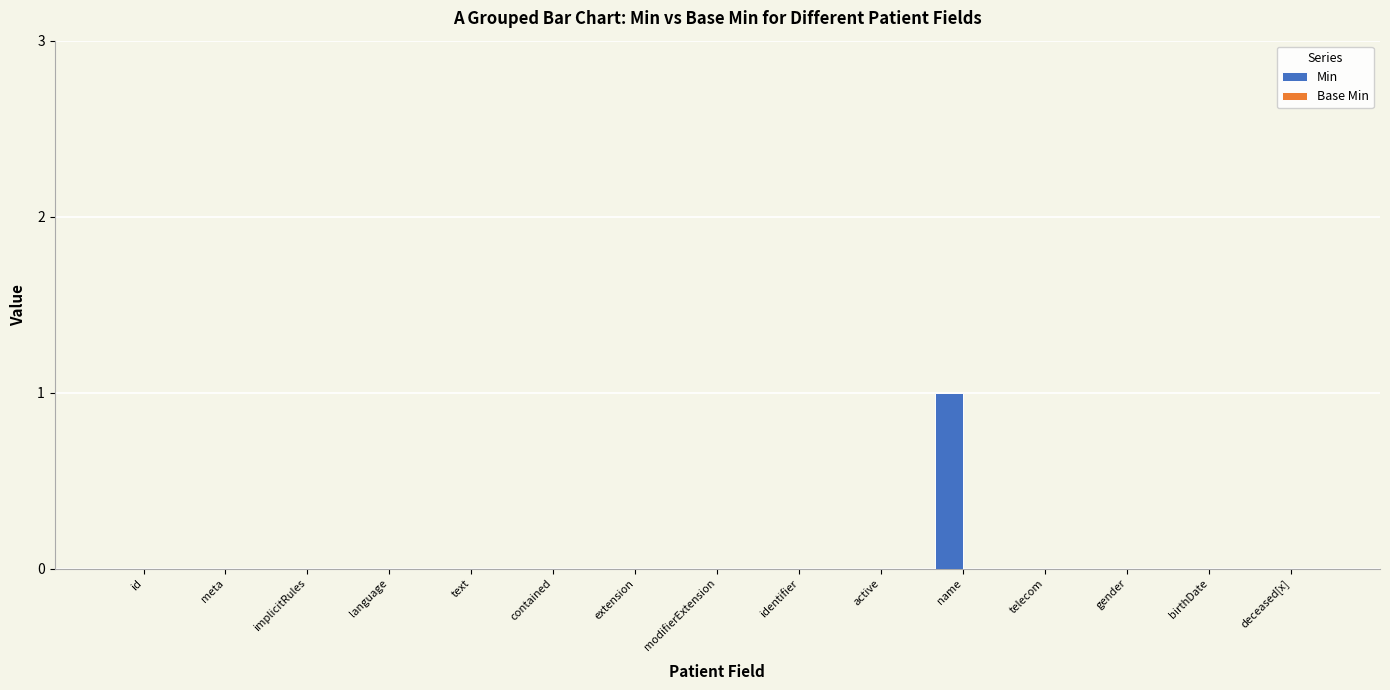

Which category has the highest value across all series?

name